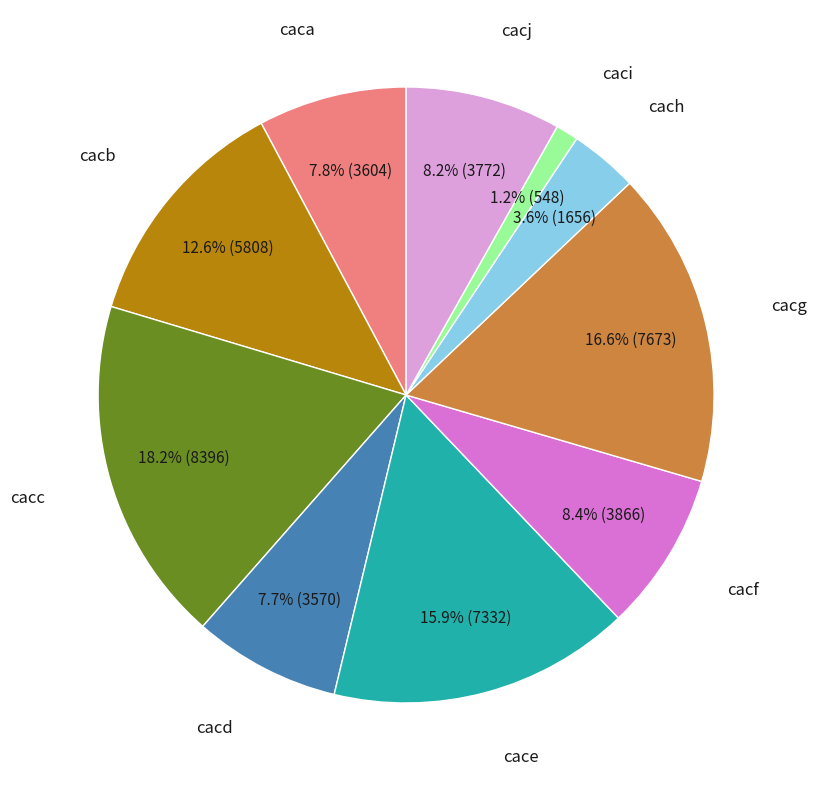

Is there a majority slice in this chart?

No